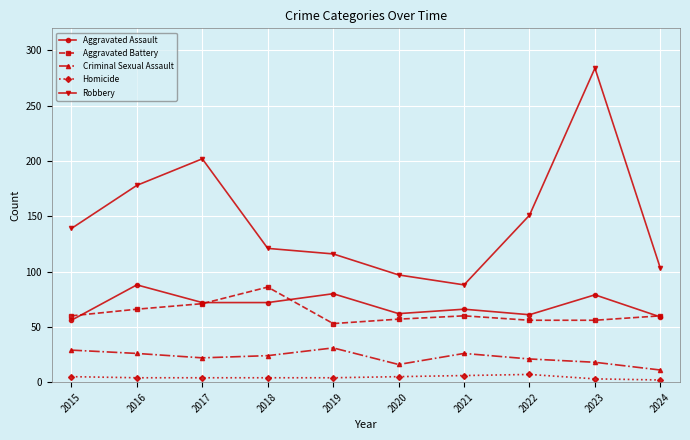

True or false: Homicide and Aggravated Assault intersect in this chart.

False